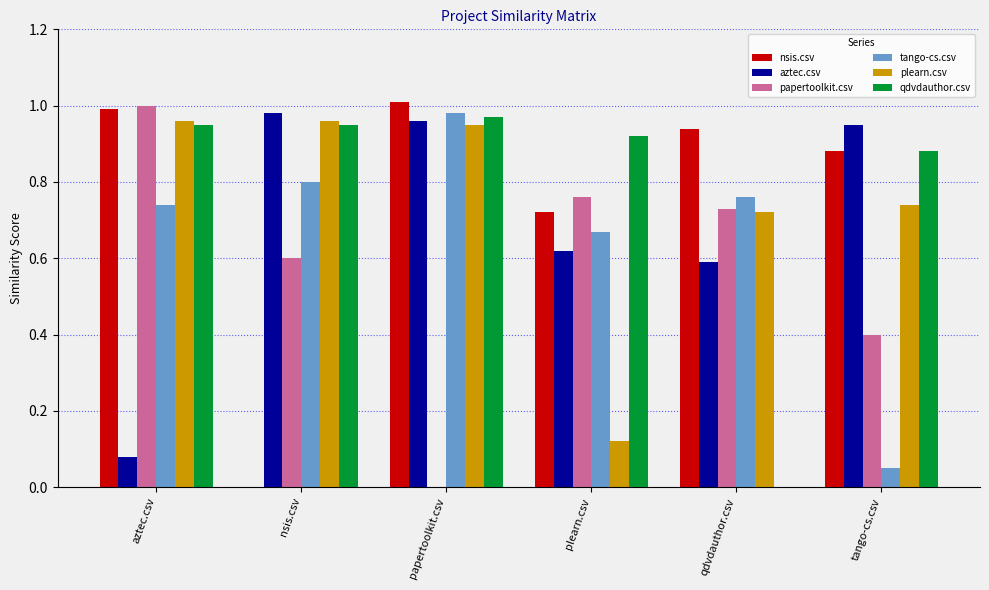

Which category has the highest value in the tango-cs.csv series?

papertoolkit.csv